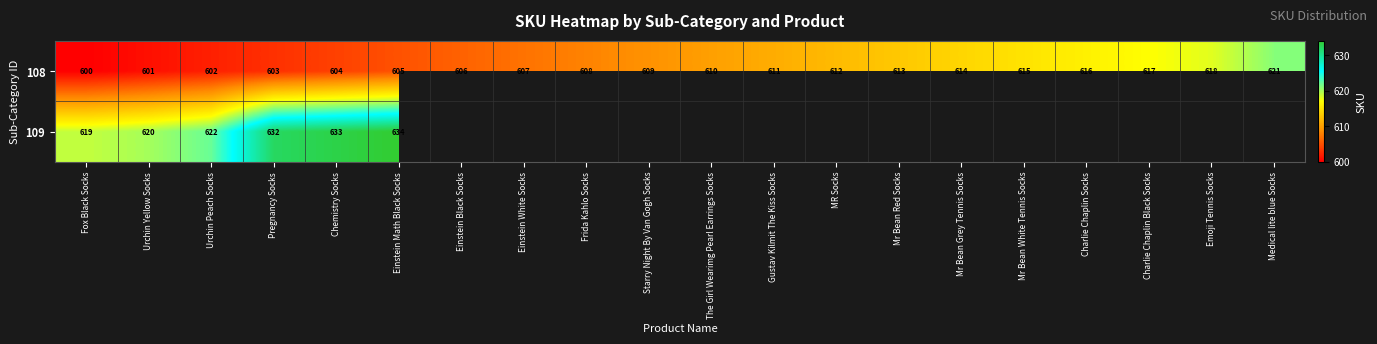

How many series are shown in this chart?

2